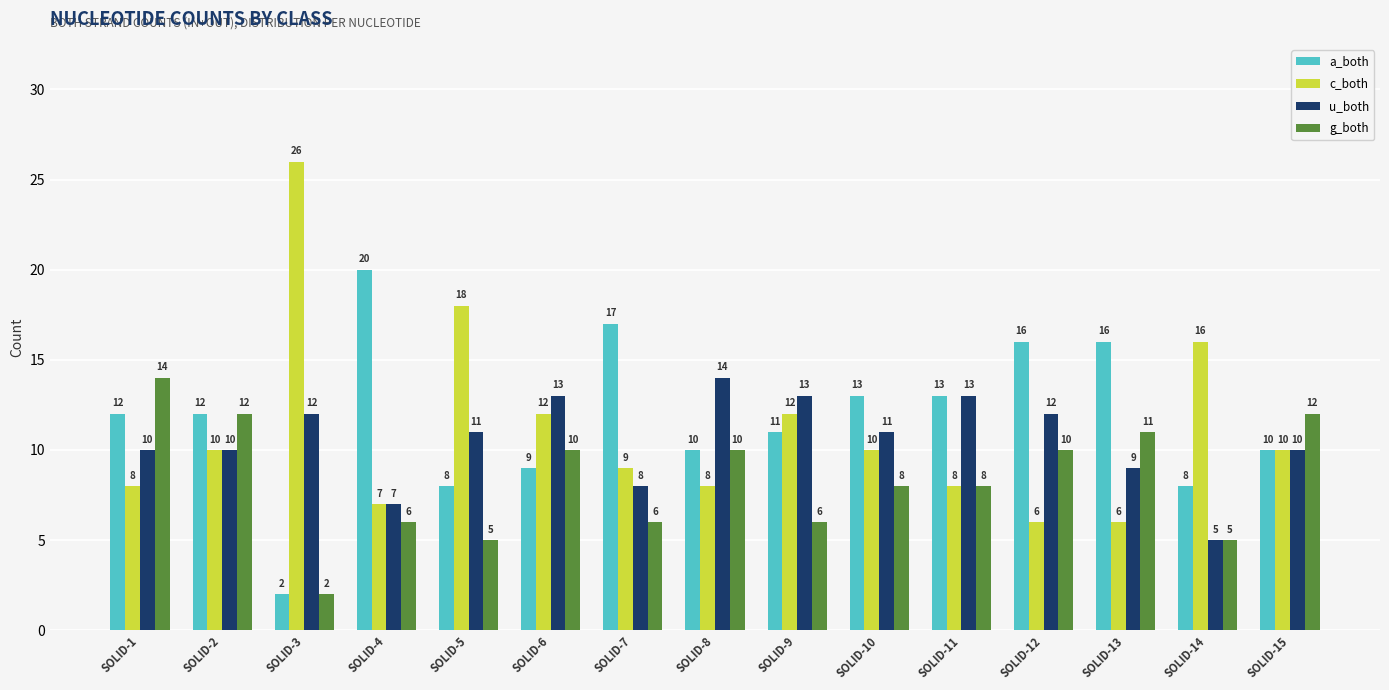

The value of c_both at SOLID-14 is 8. True or false?

False